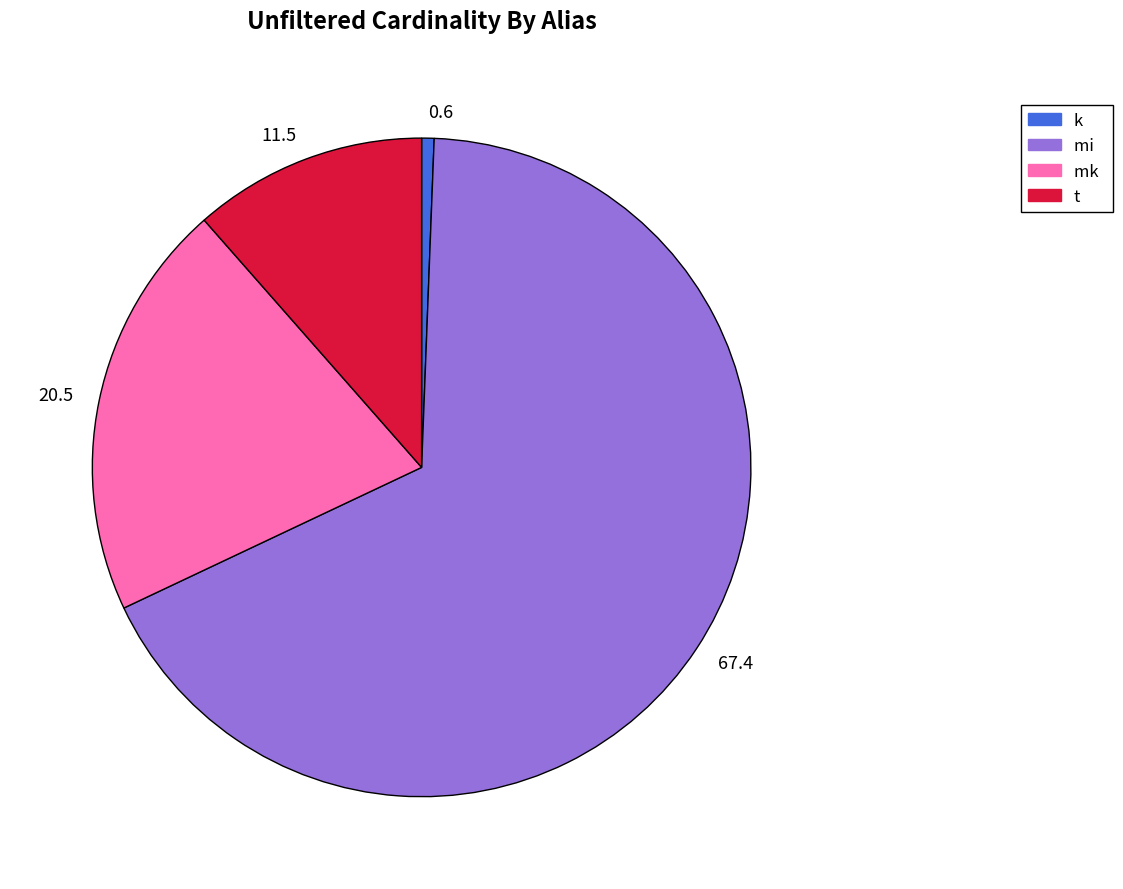

Is the sum of 0.6 and 67.4 greater than half?

Yes